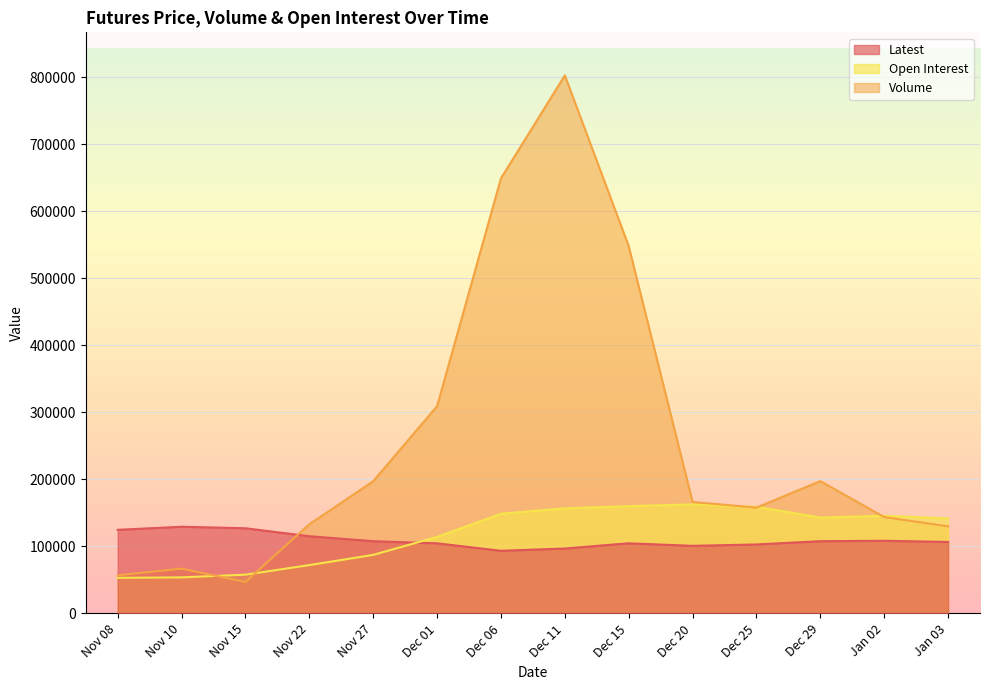

What is the sum of all Open Interest values?

1655510